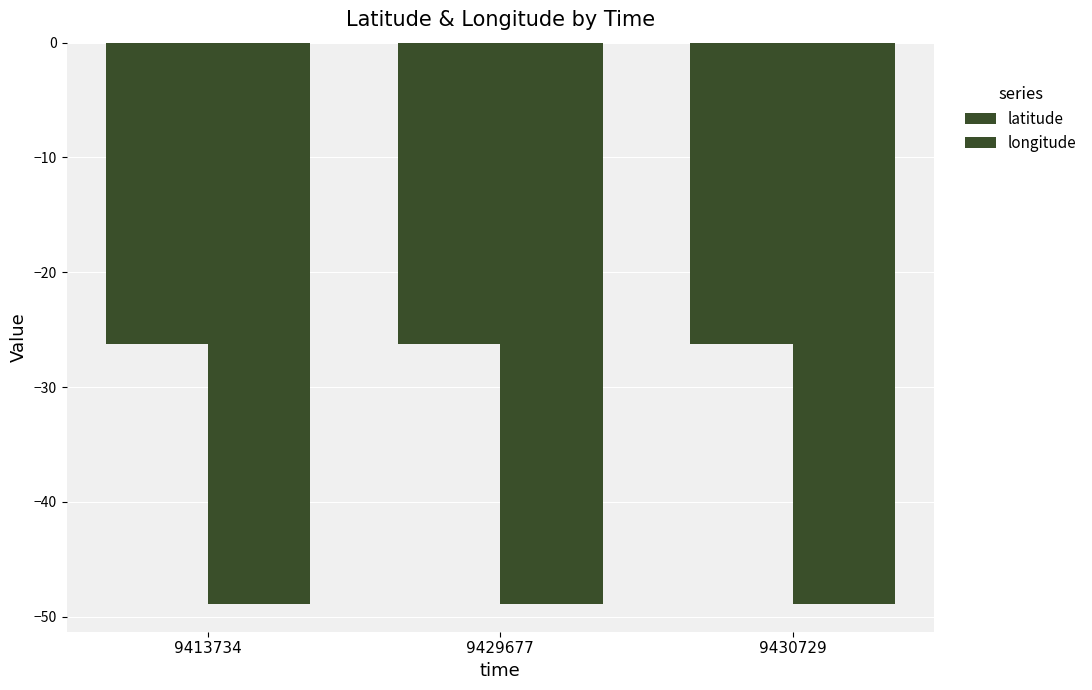

How many data points does each series have?

3